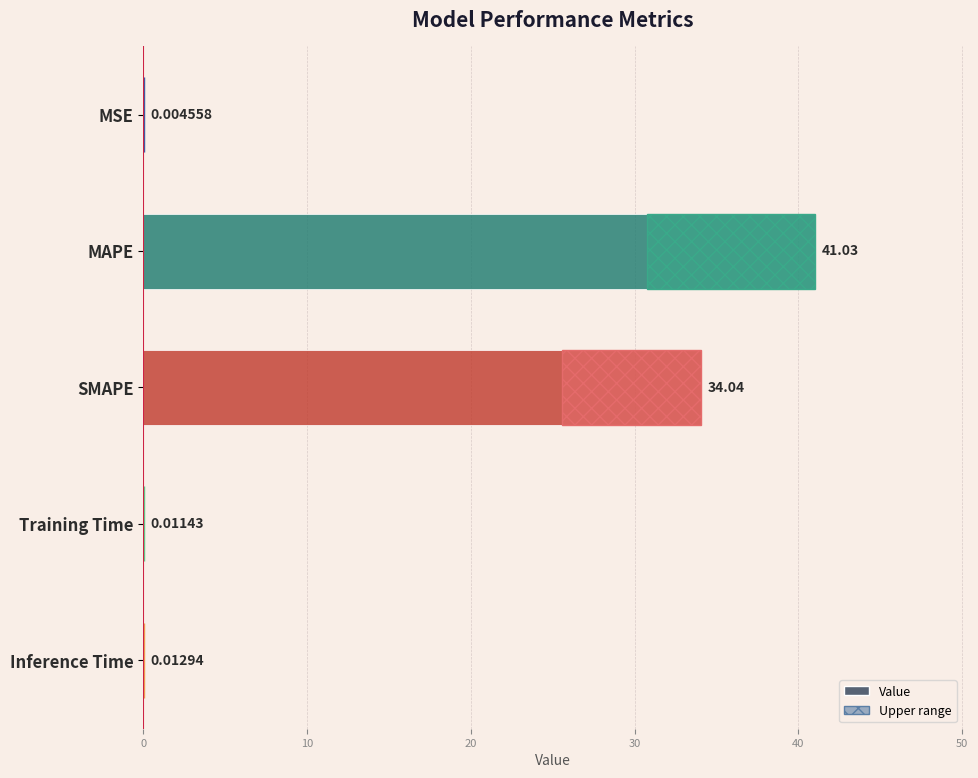

Which has a higher value, MSE or Inference Time?

Inference Time